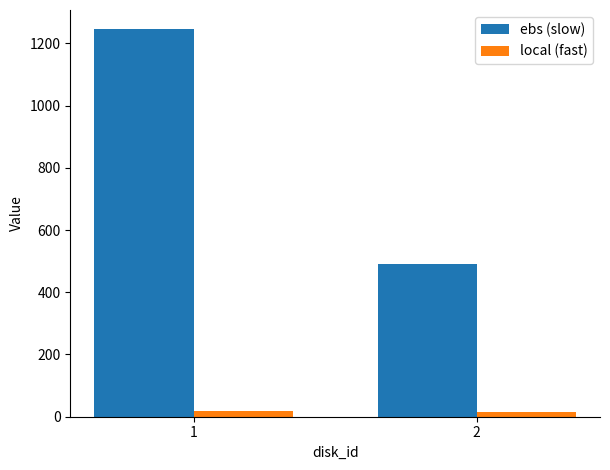

How many bars are there in each group?

2